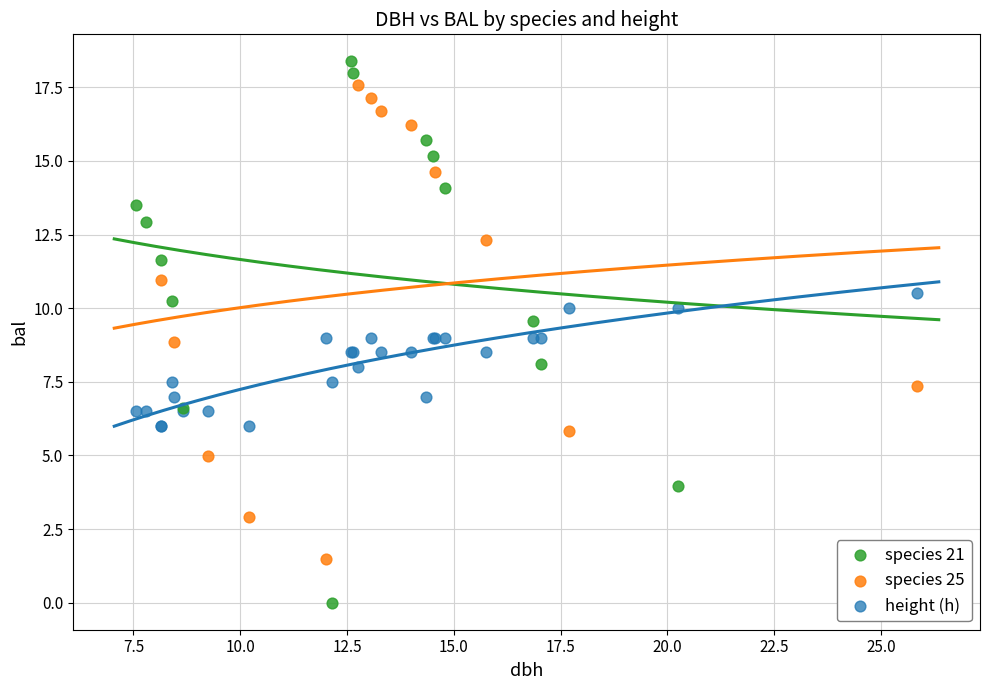

Which series reaches the maximum Y coordinate?

species 21